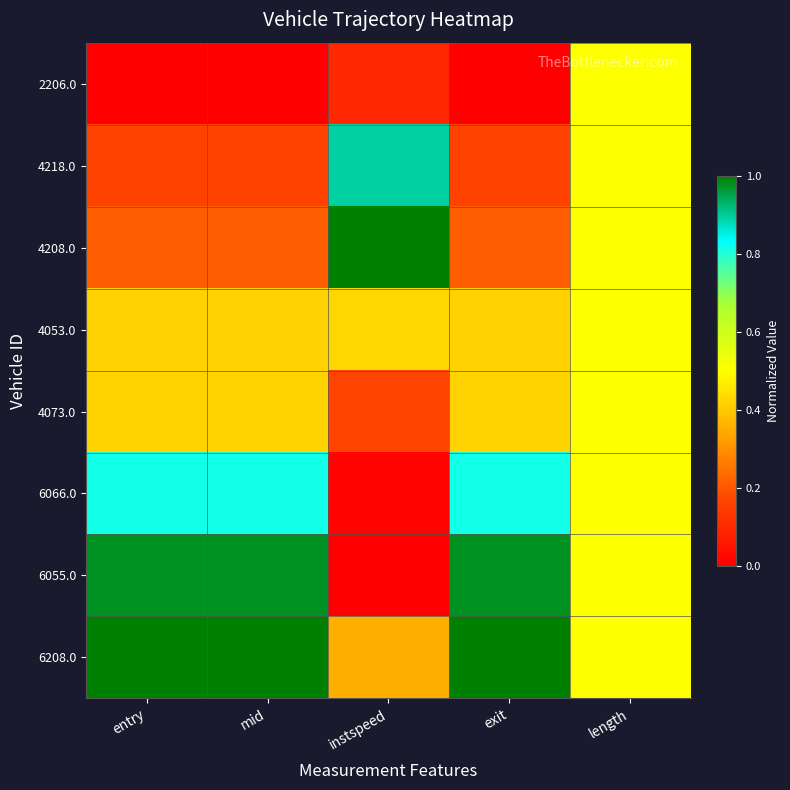

Which series has the largest total across all categories?

6208.0